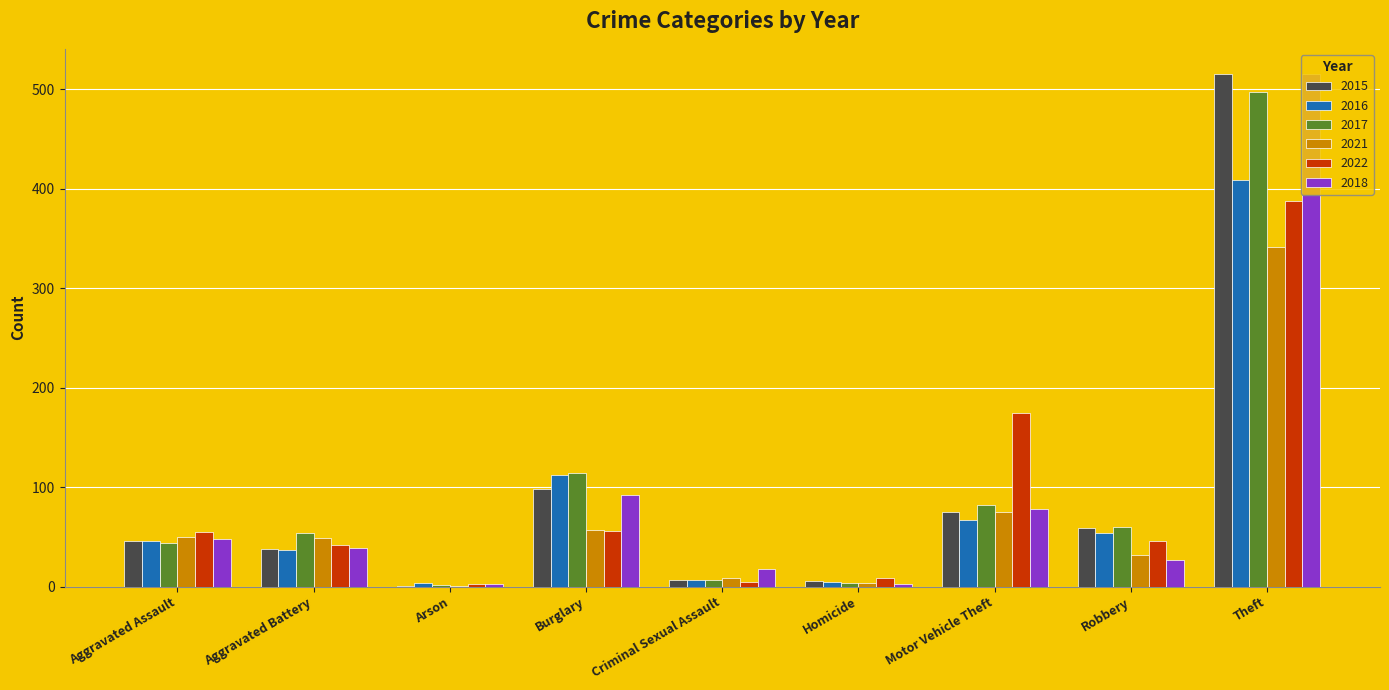

What is the maximum value for 2021?

341